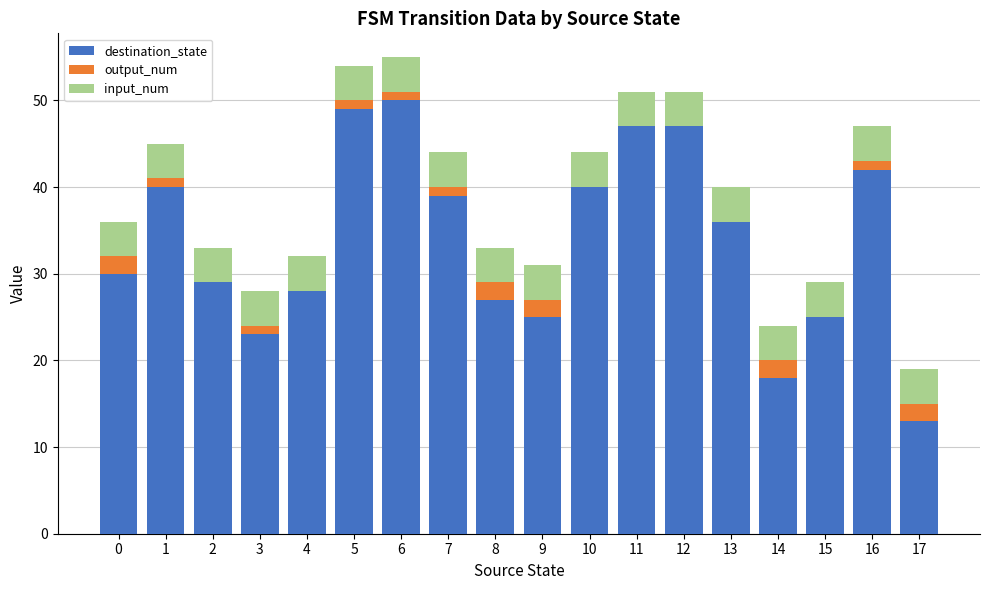

Is it true that destination_state equals 81 at 5?

False